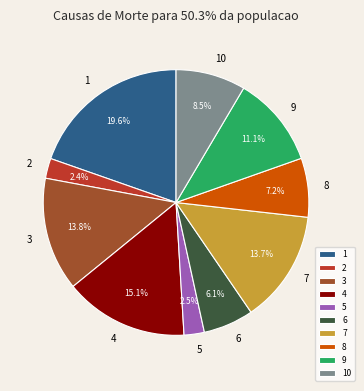

To the nearest percent, what percentage of the pie is 6?

6%